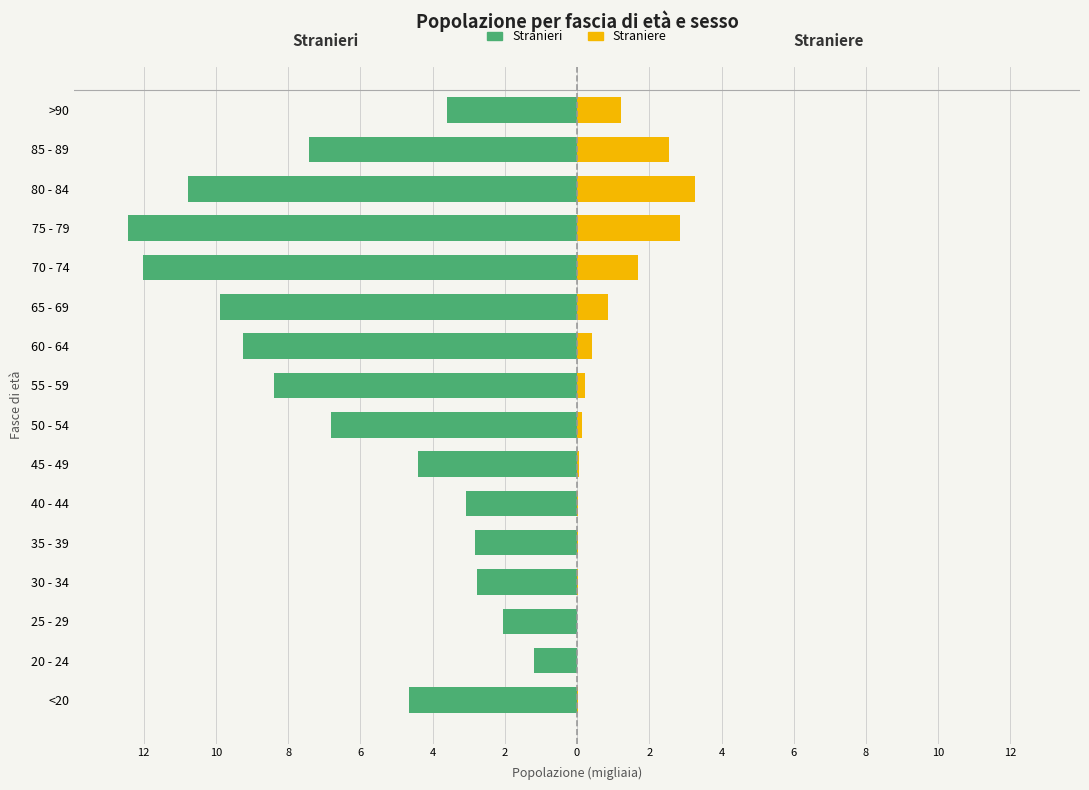

What is the difference between the highest and lowest values at 8?

2.0